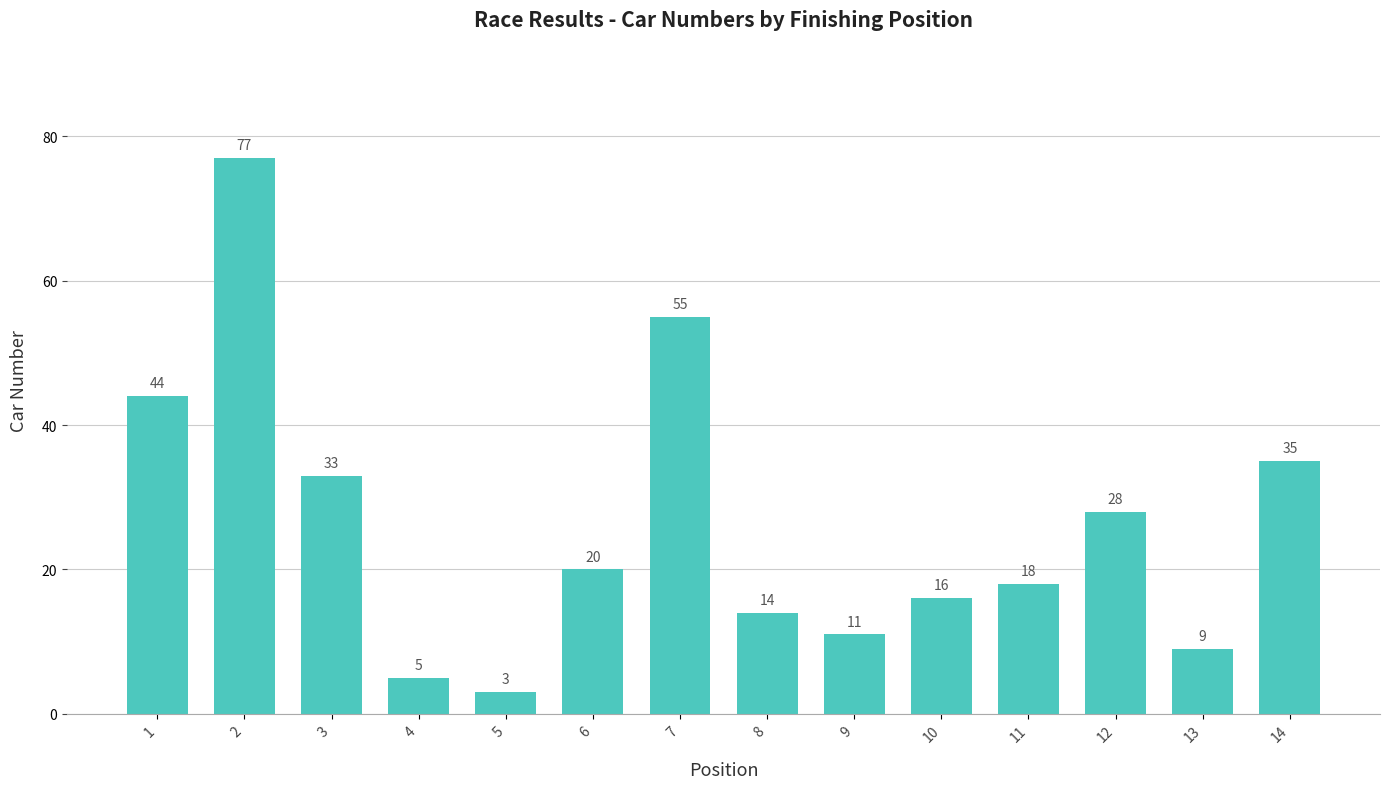

The chart shows a value of 11 at 9. True or false?

True